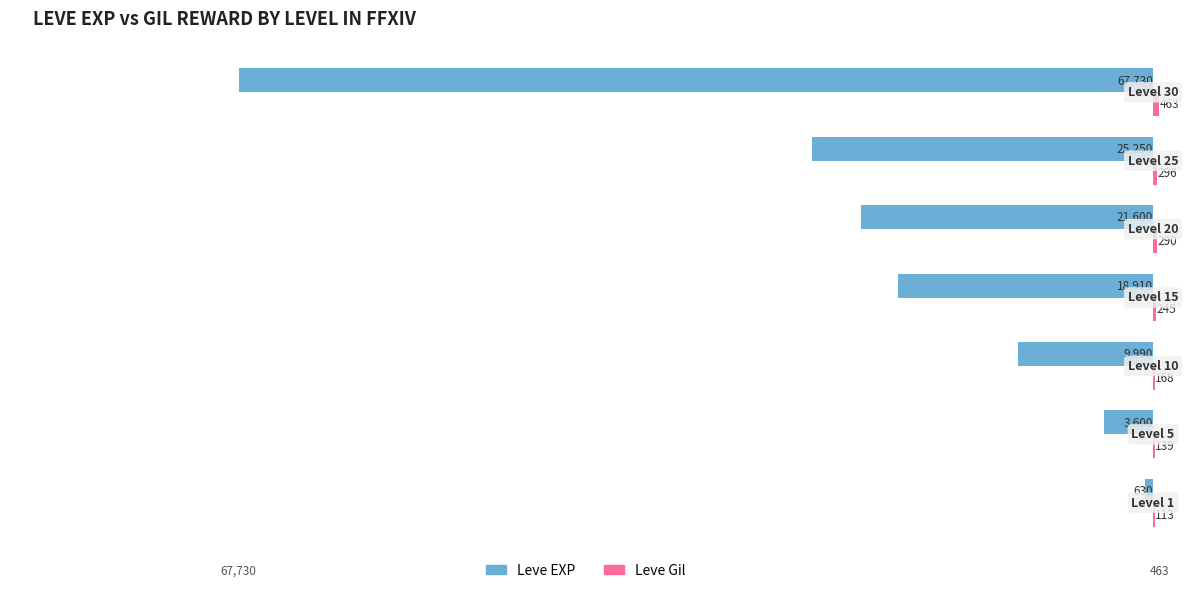

What is the sum of all Leve EXP values?

-147710